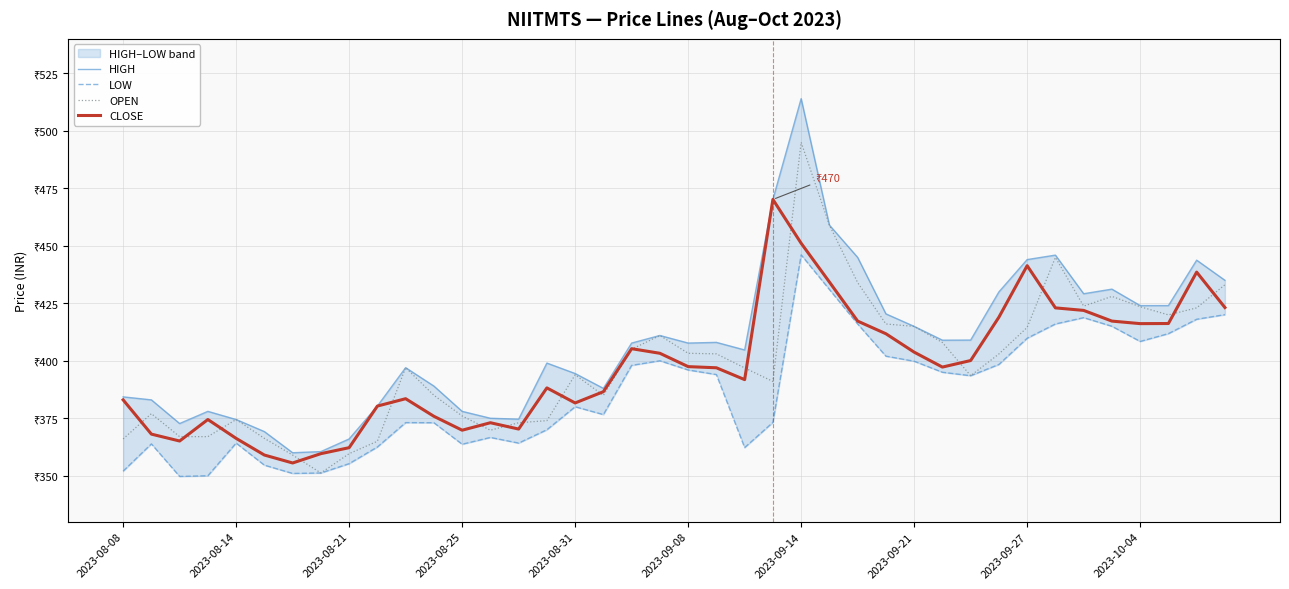

Is it true that LOW equals 113.9 at 15?

False